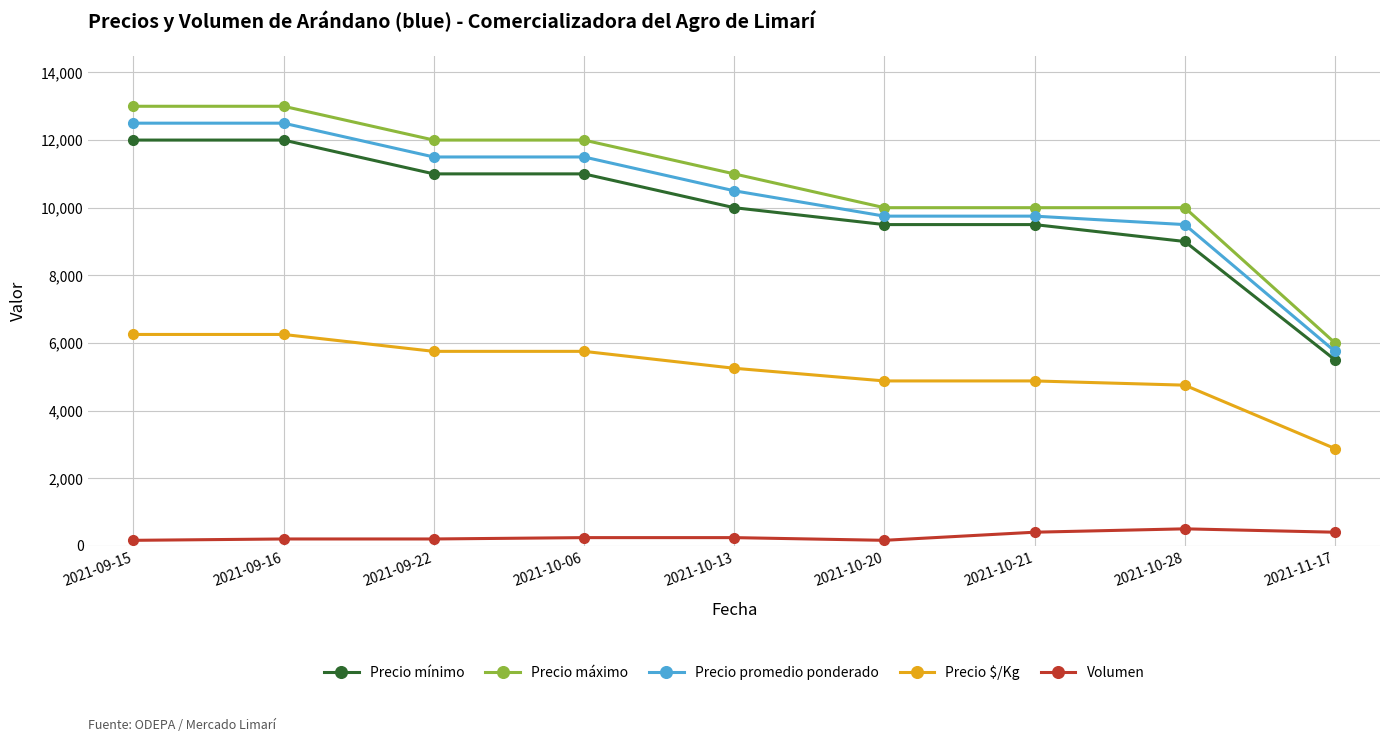

True or false: Volumen and Precio máximo cross at least once.

False